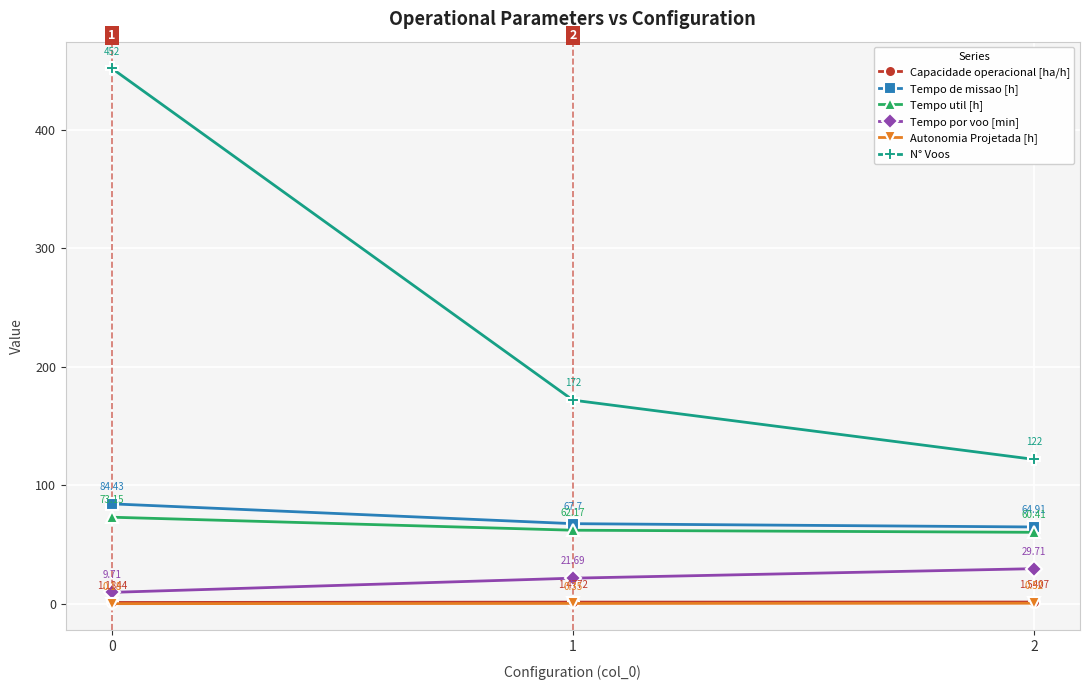

What is the average value of the Capacidade operacional [ha/h] series?

1.4